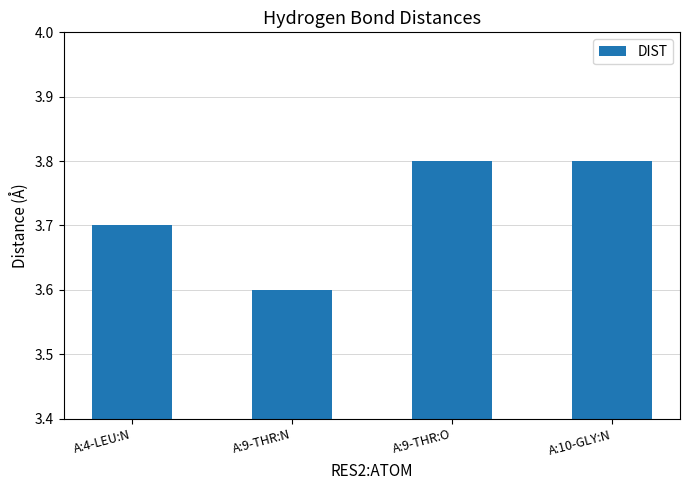

Are the bars horizontal?

No